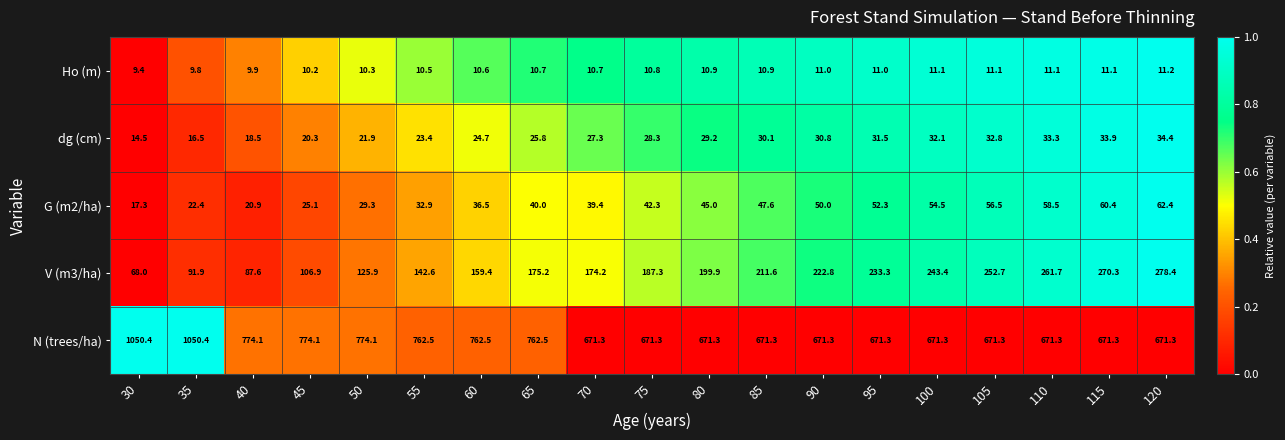

What is the greatest value displayed?

1050.4